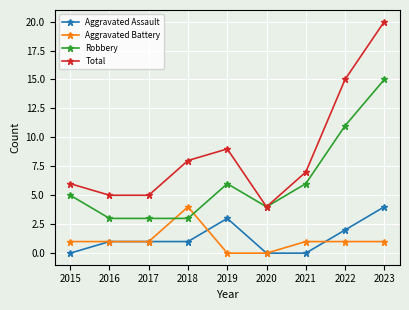

What is the approximate value of Robbery at 2018?

3